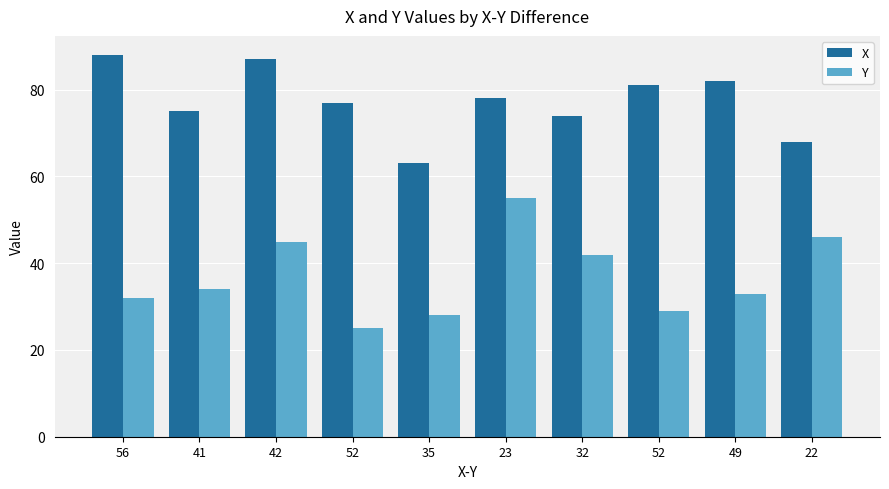

At which category does the chart reach its peak across all series?

56